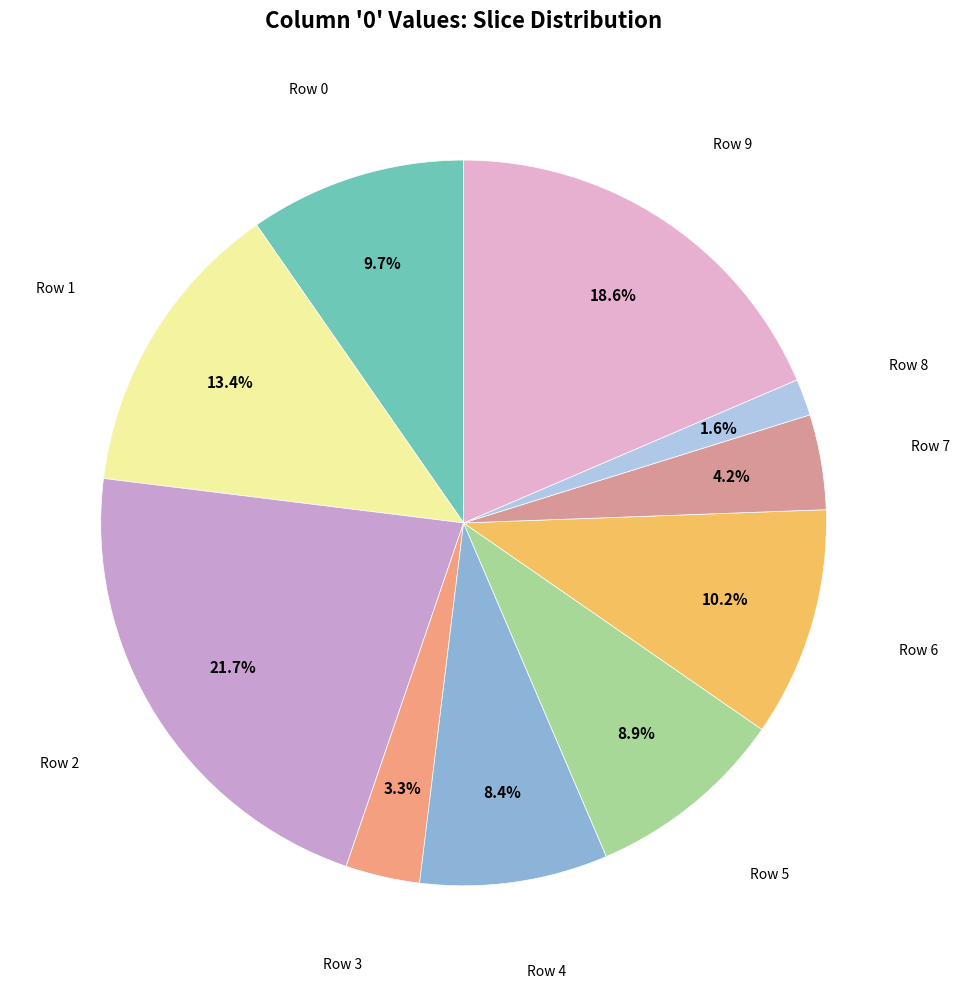

To the nearest percent, what is the difference between the largest and smallest slice percentages?

20%